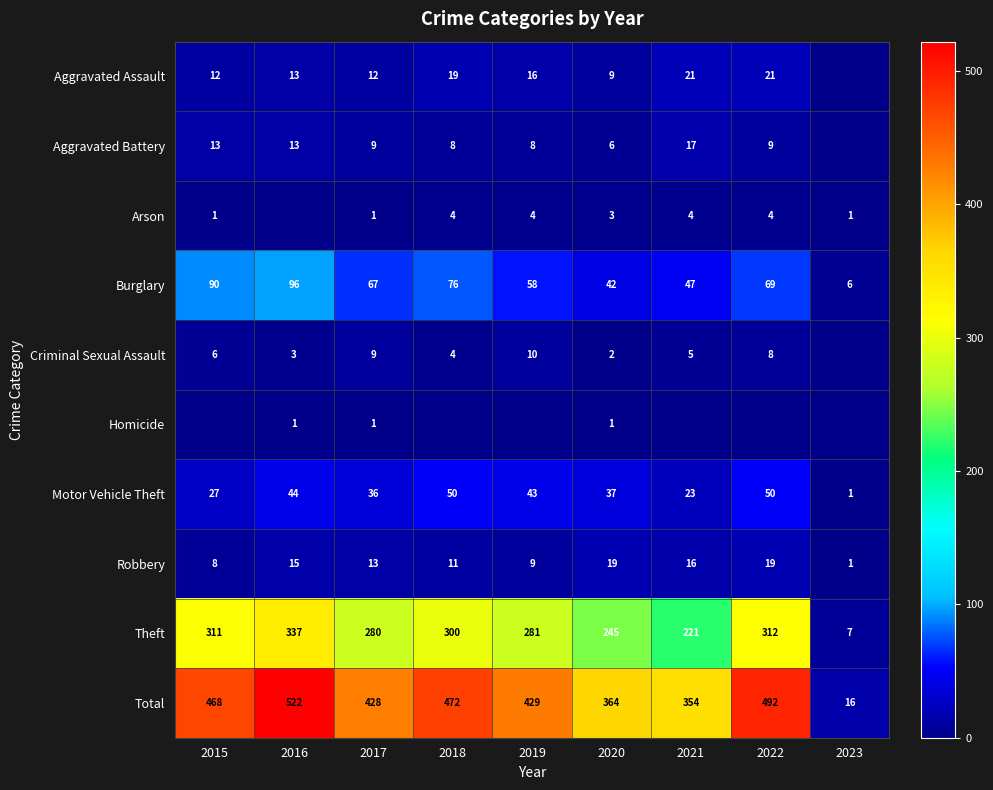

What is the difference between the Total values at 2021 and 2015?

114